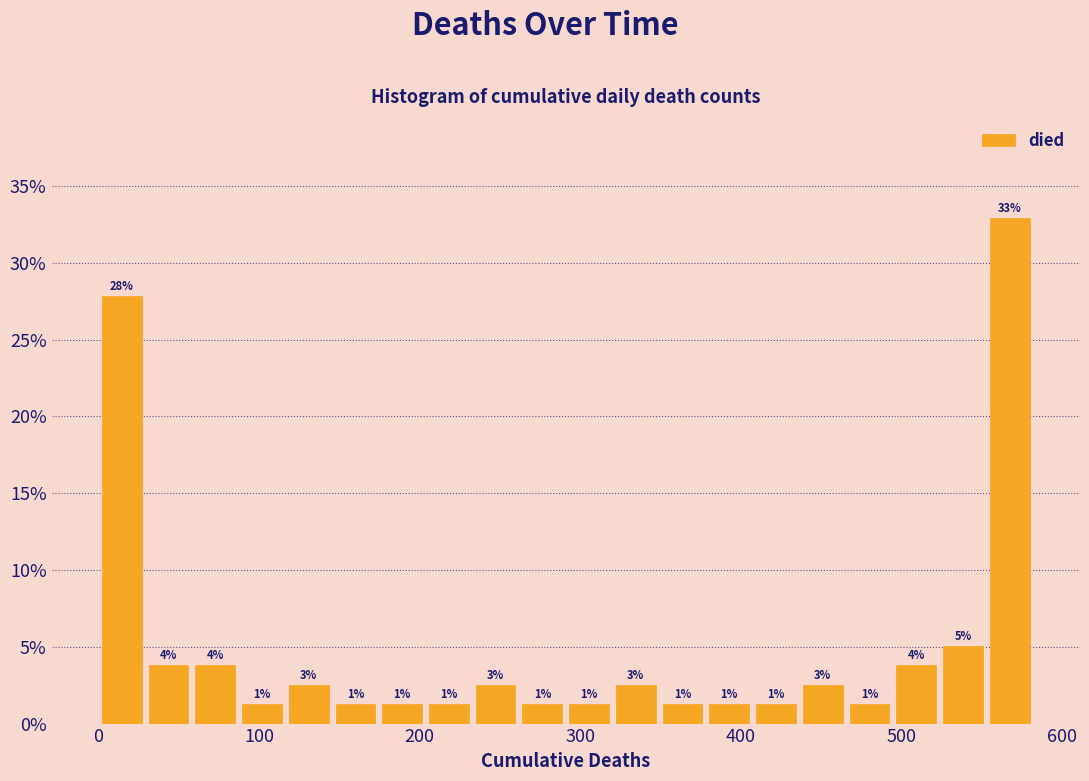

Read against the x-axis, roughly where is the centre of the tallest bar?

570